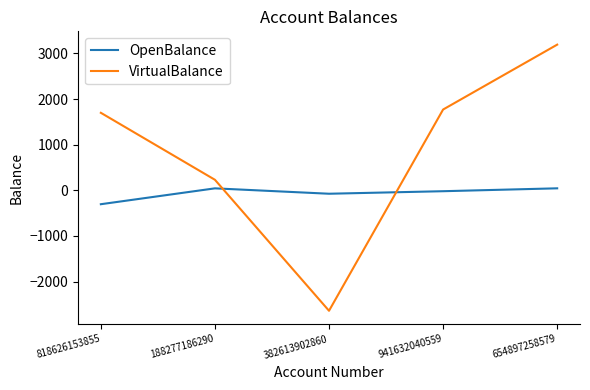

Is this an area chart (filled region under the line)?

No